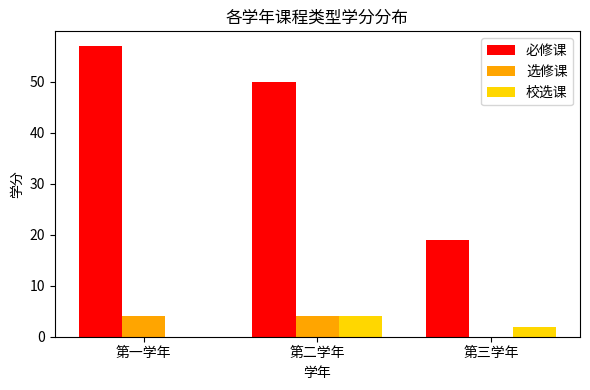

What is the greatest value displayed?

57